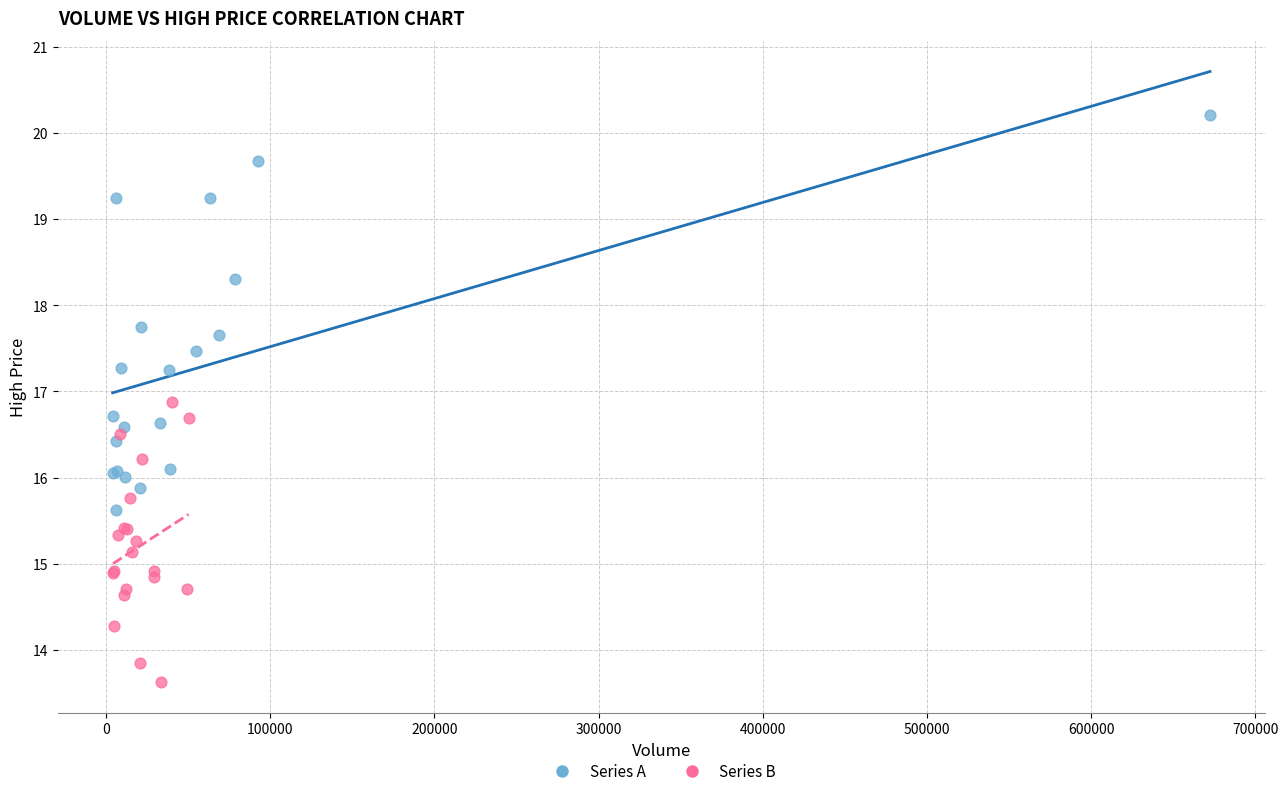

Which series contains the highest Y value?

Series A